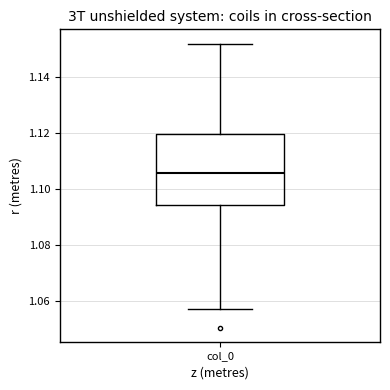

Transcribe this box plot: give where the median line is, the range the box spans, and where the two whiskers end, as read against the y-axis. The values are not printed on the chart, so give them approximately, as read against the axis.

median 1.106, box 1.094 to 1.120, whiskers 1.058 to 1.152